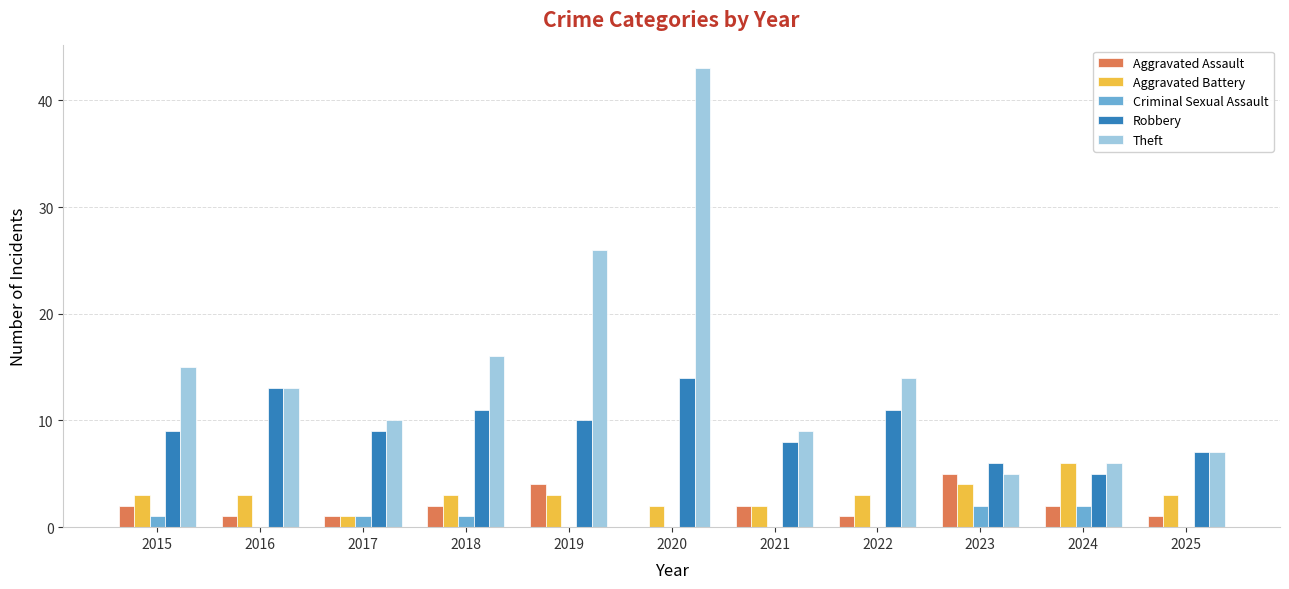

How many categories are shown in the chart?

11